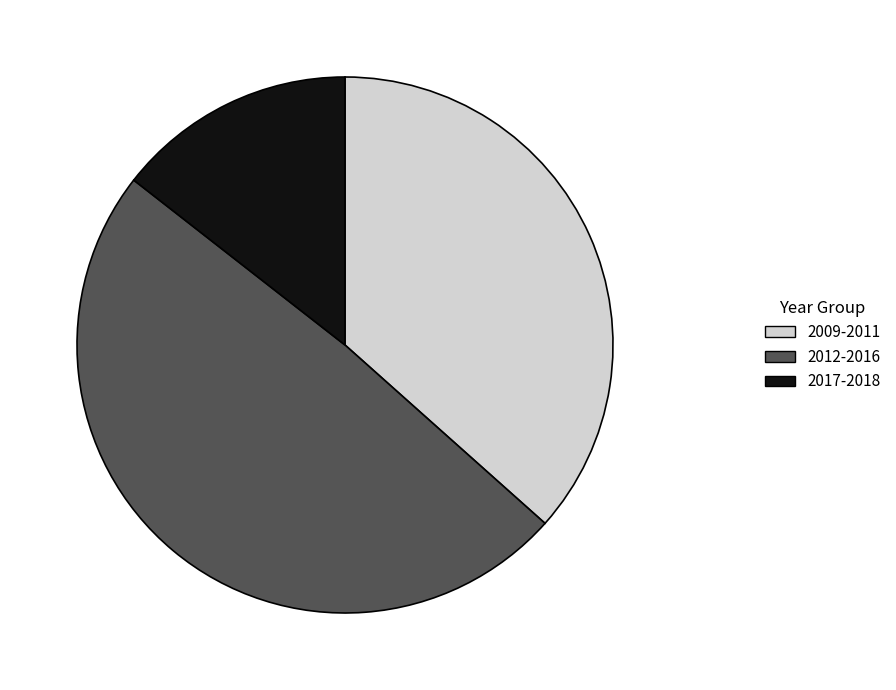

How many segments does this pie chart have?

3